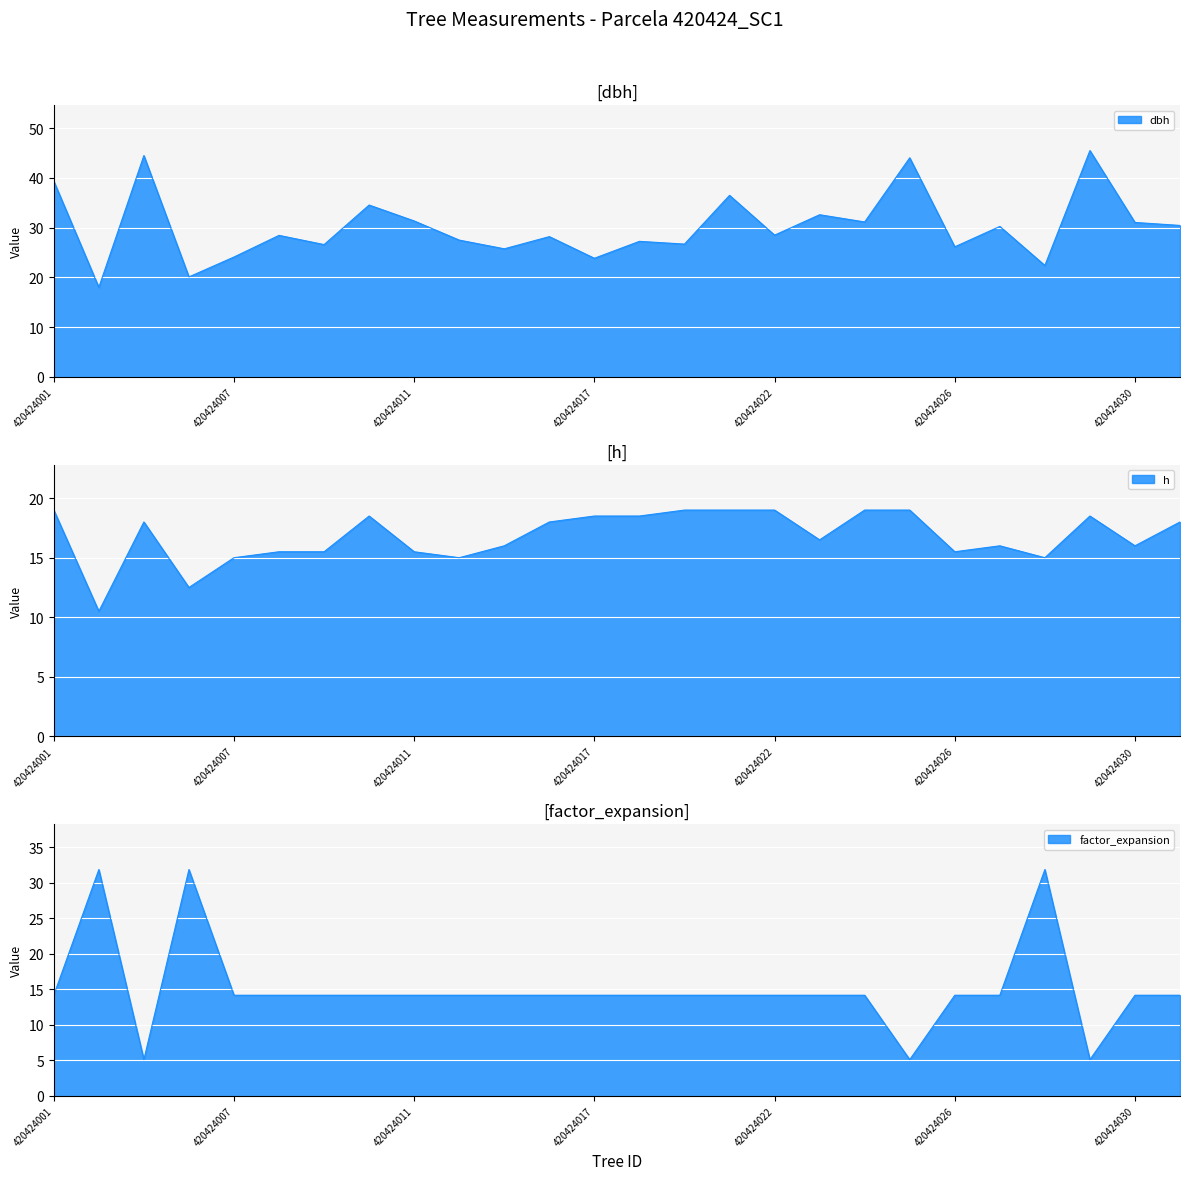

How many data points in factor_expansion are less than 14?

3